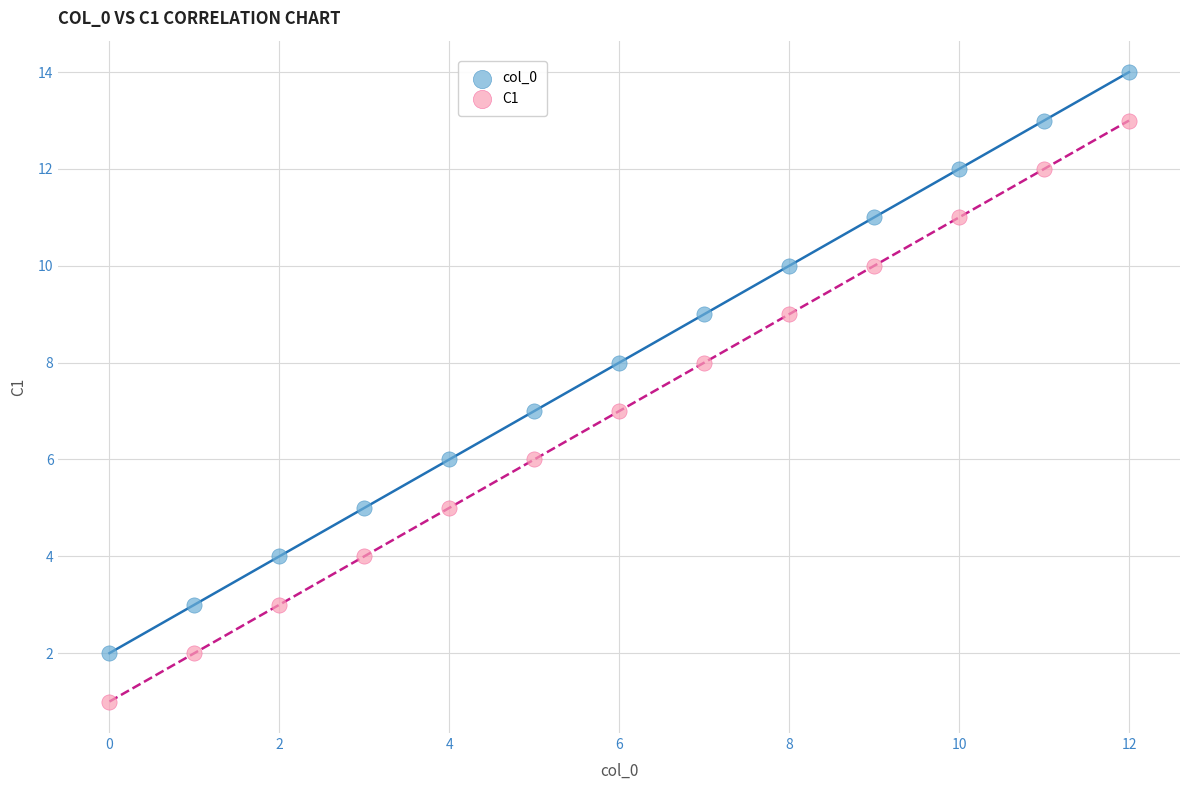

Across all data points, what is the range of Y values (max minus min)?

13